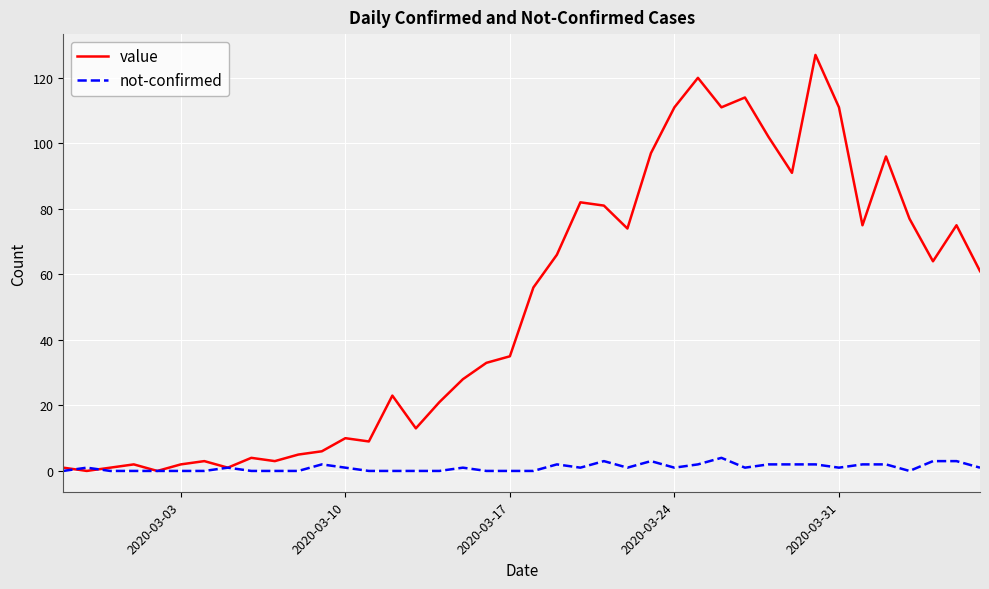

Which series has the largest total across all categories?

value